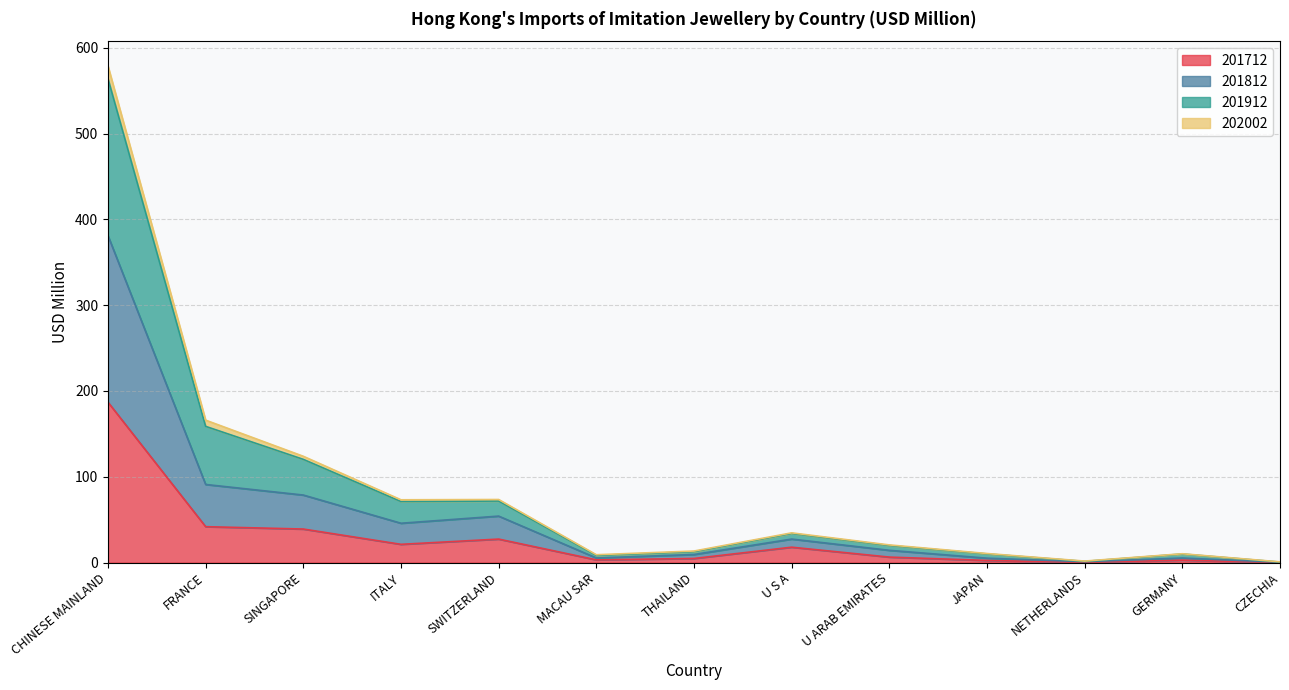

At how many categories does at least one series exceed 72?

5